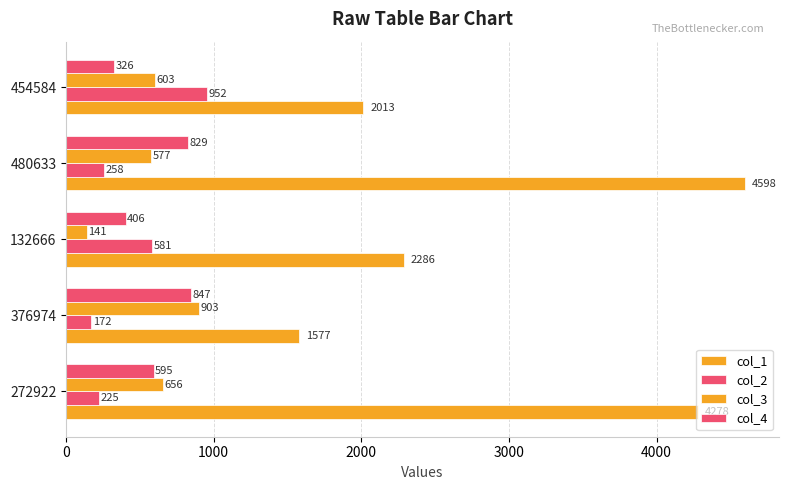

How many data points in col_1 are less than 2286?

2